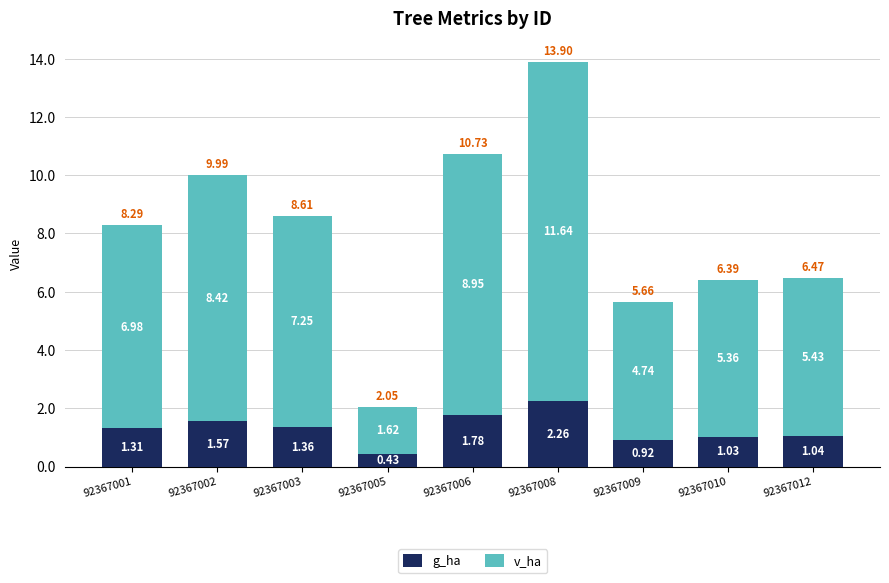

Rank the categories by g_ha value from lowest to highest.

92367005, 92367009, 92367010, 92367012, 92367001, 92367003, 92367002, 92367006, 92367008